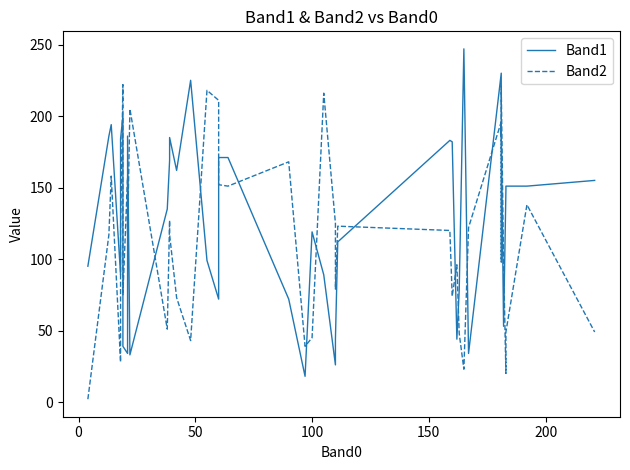

What is the difference between the maximum and minimum values in the Band2 series?

220